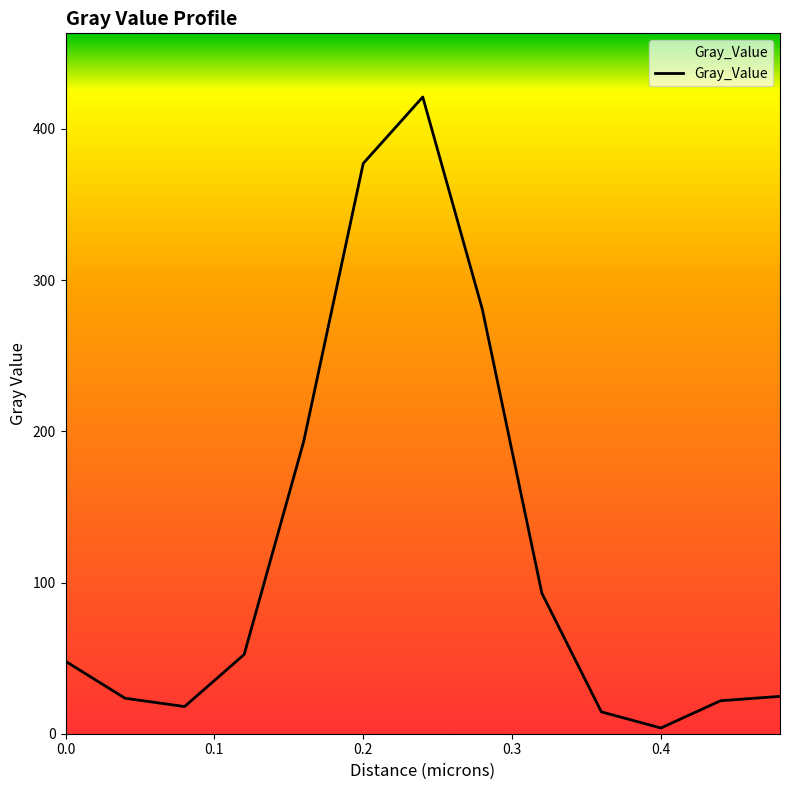

What is the average value?

120.9